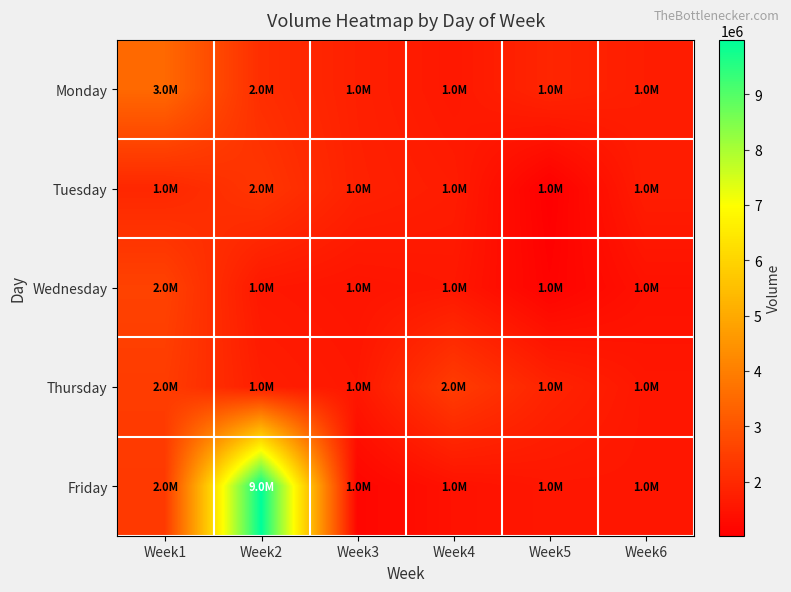

At which category is the sum across all series the highest?

Week2